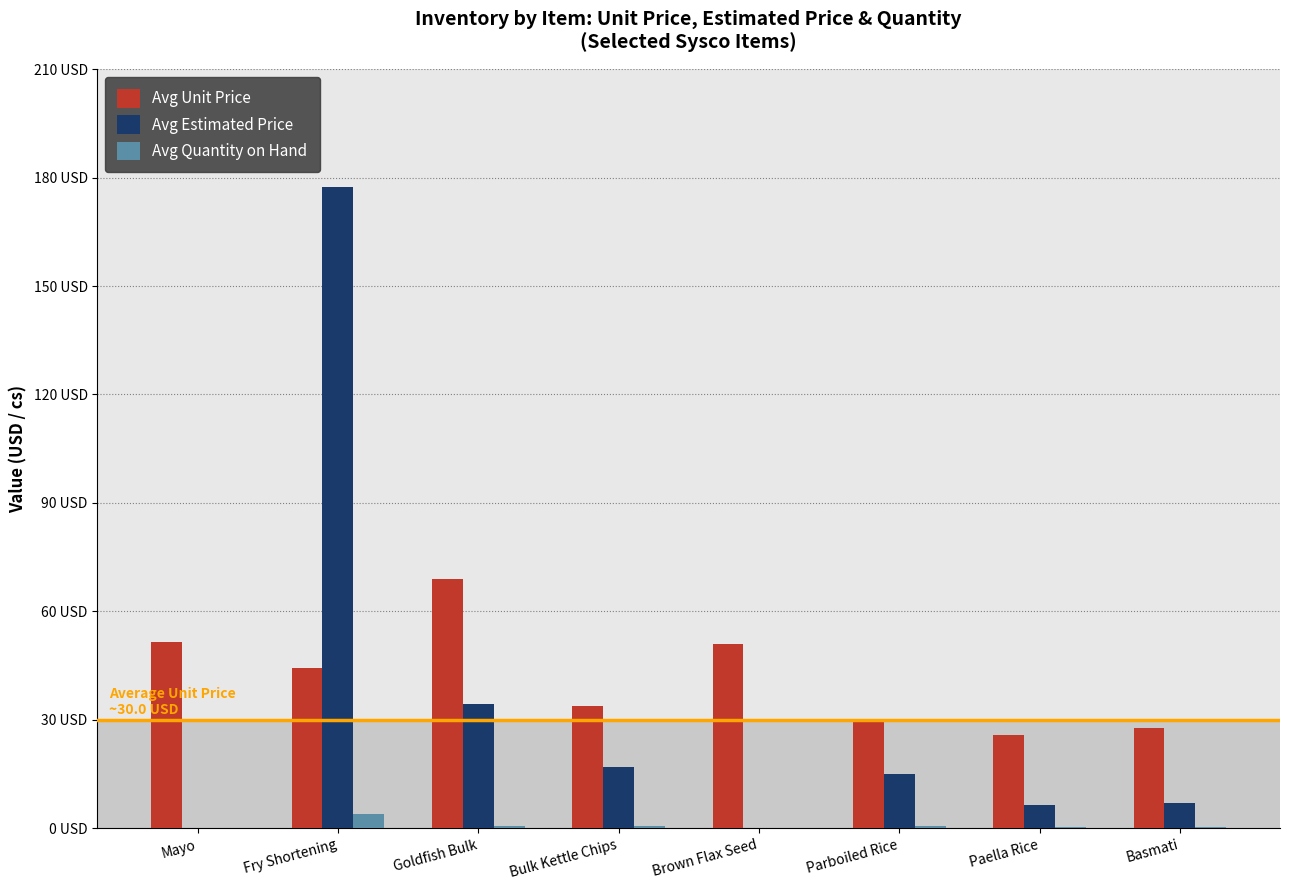

True or false: Avg Estimated Price has a value of -115.0 at Mayo.

False